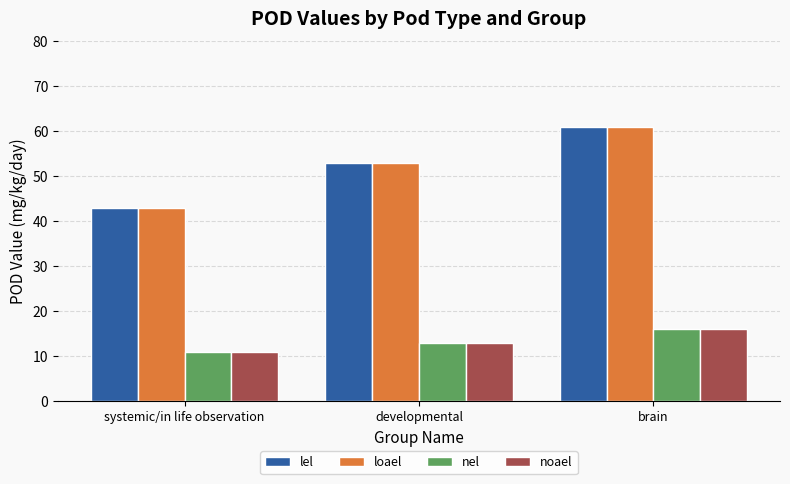

The value of loael at developmental is 94. True or false?

False